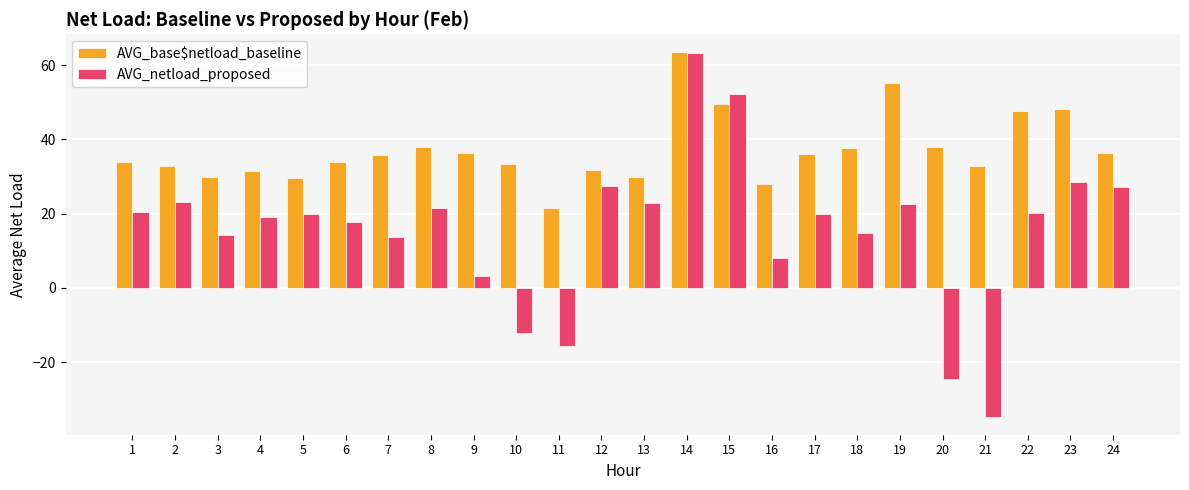

Which series has the largest range (max minus min)?

AVG_netload_proposed